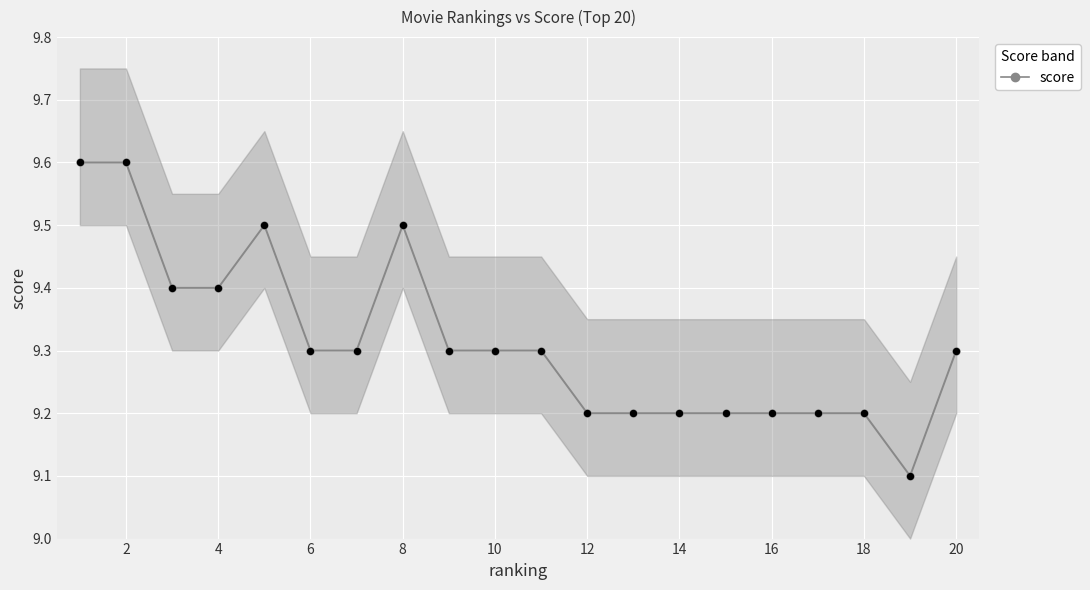

What is the ratio of the value at 2 to the value at 16?

1.0